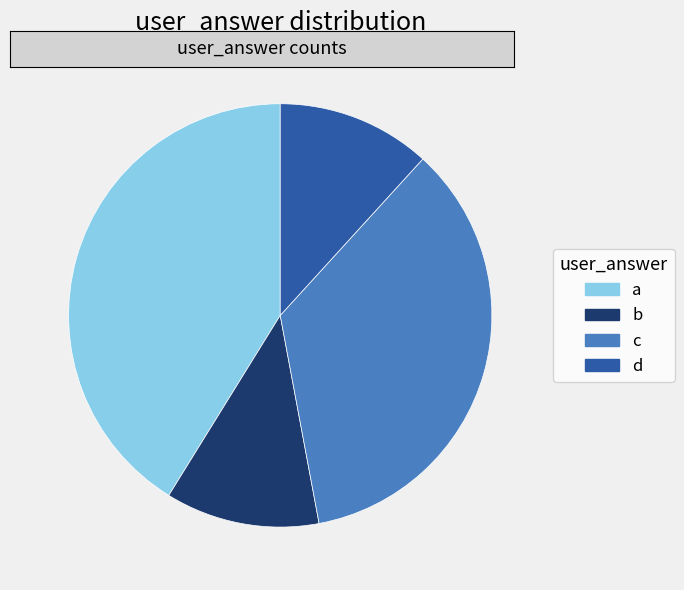

Approximately how many times larger is the value at b compared to a?

0.3